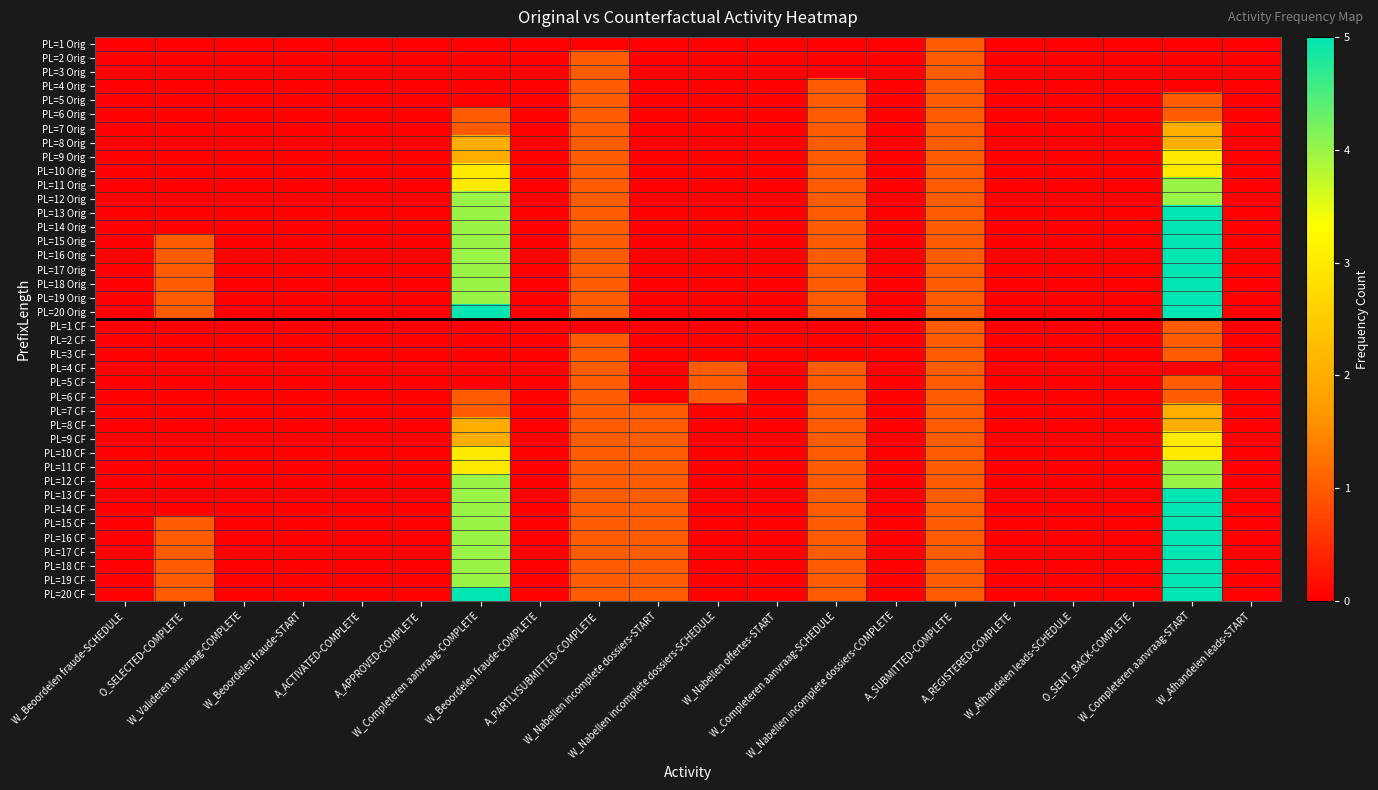

Count the number of categories in the chart.

20